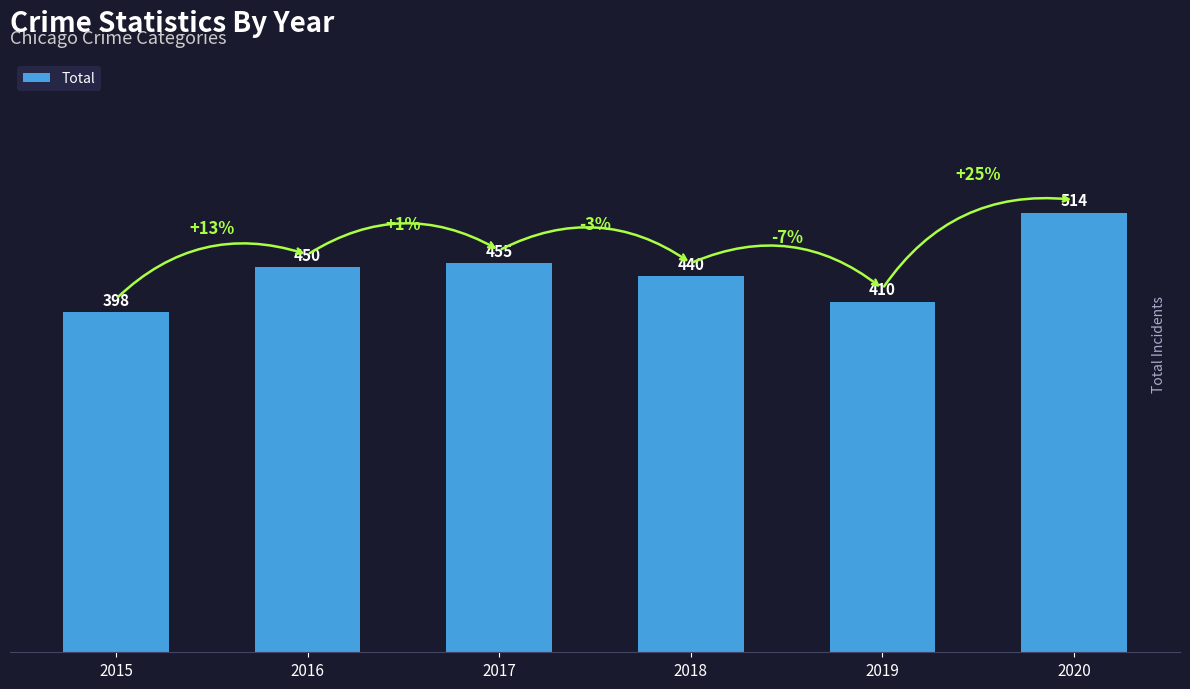

What is the difference between the maximum and second lowest values?

104